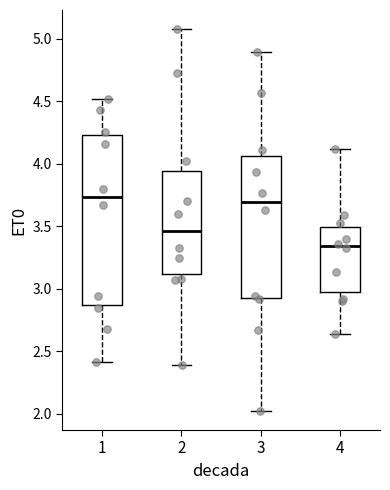

Which box has the lowest median line?

4